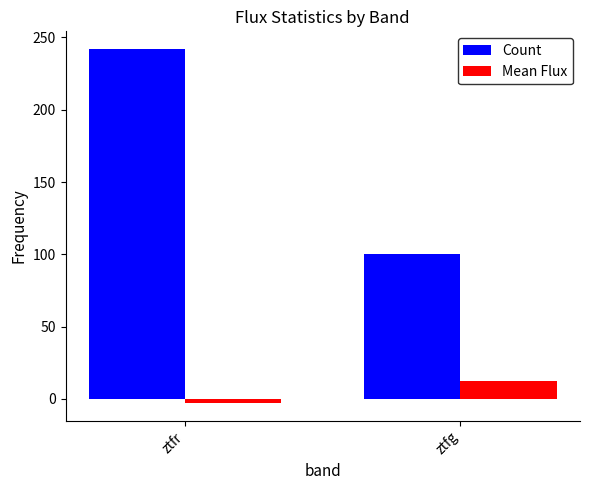

Which series has the largest range (max minus min)?

Count